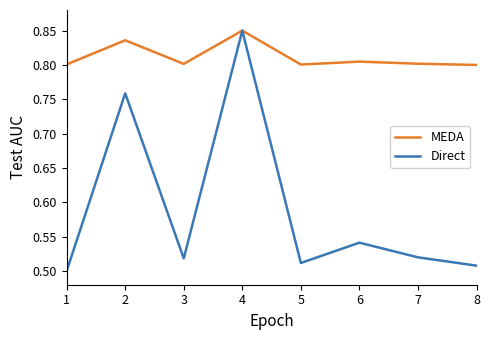

Is the value of Direct at 6 greater than the value of MEDA at 8?

No